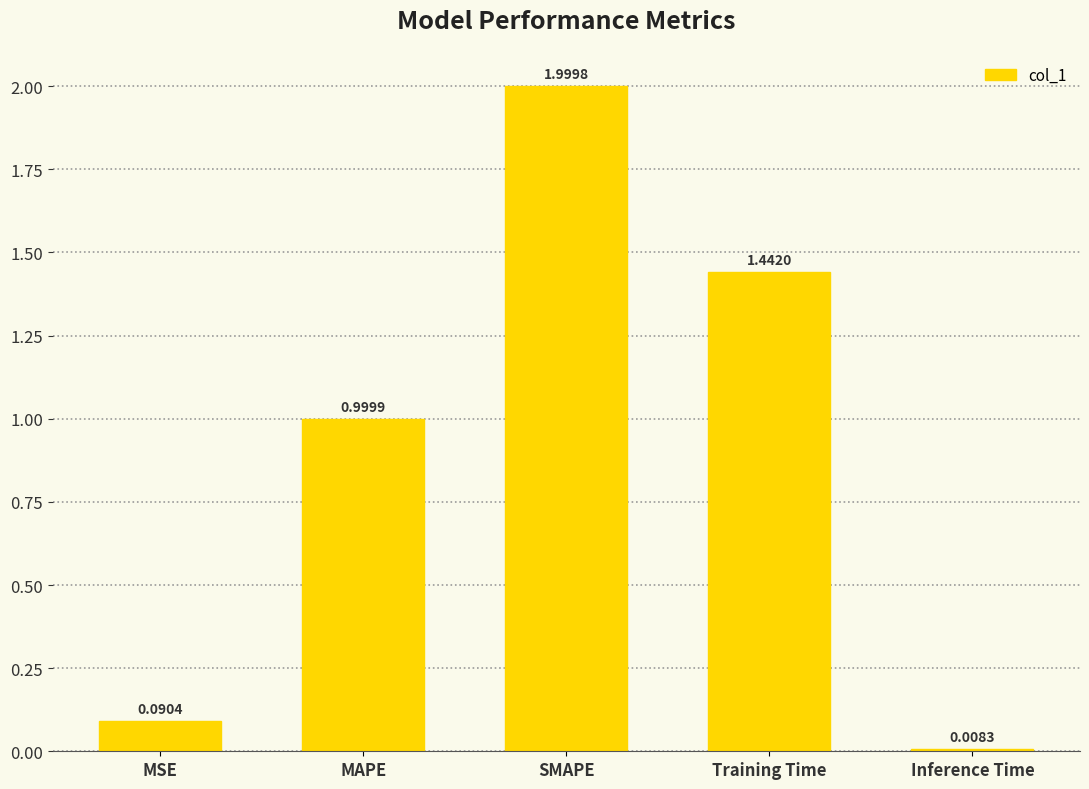

At which category does the chart reach its peak across all series?

SMAPE